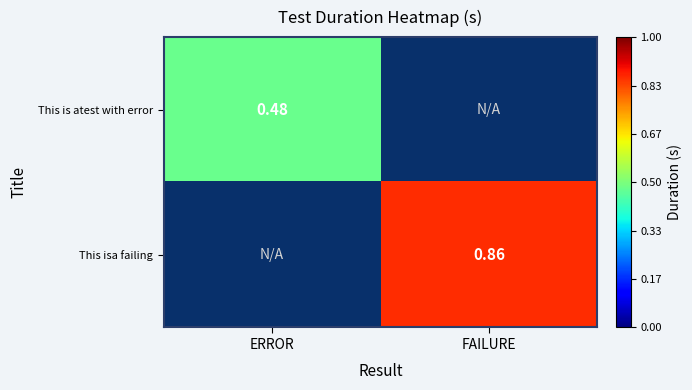

Is the value of This is atest with error at ERROR greater than the value of This isa failing at FAILURE?

No